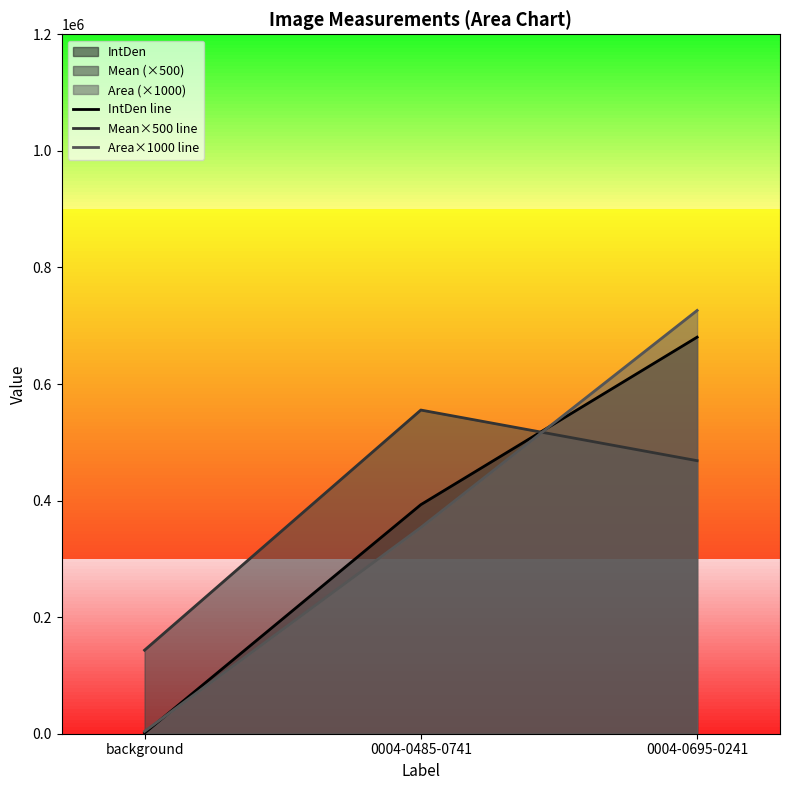

Which label corresponds to the smallest value in the chart?

background